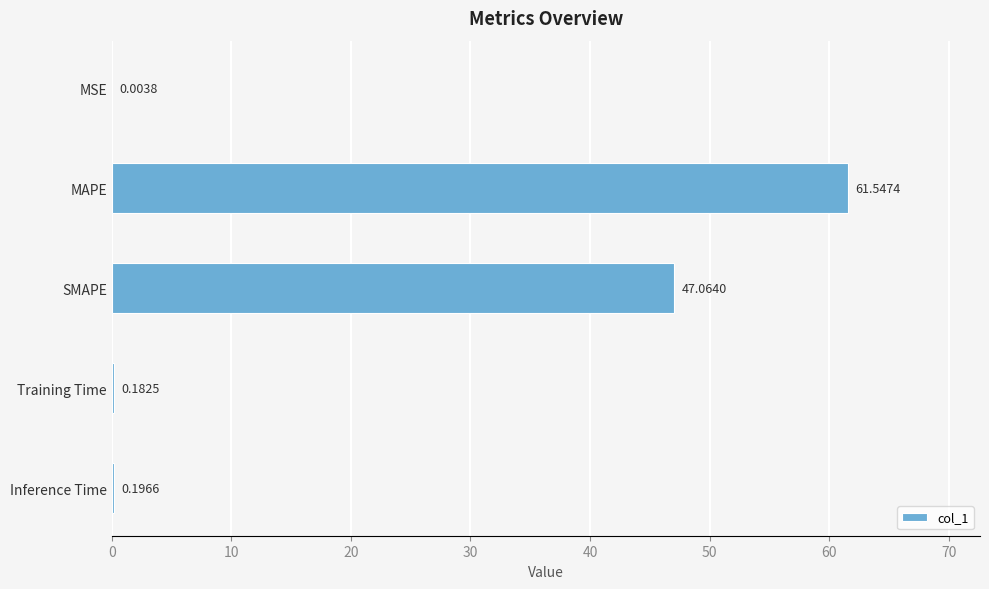

Which category has the highest value across all series?

MAPE